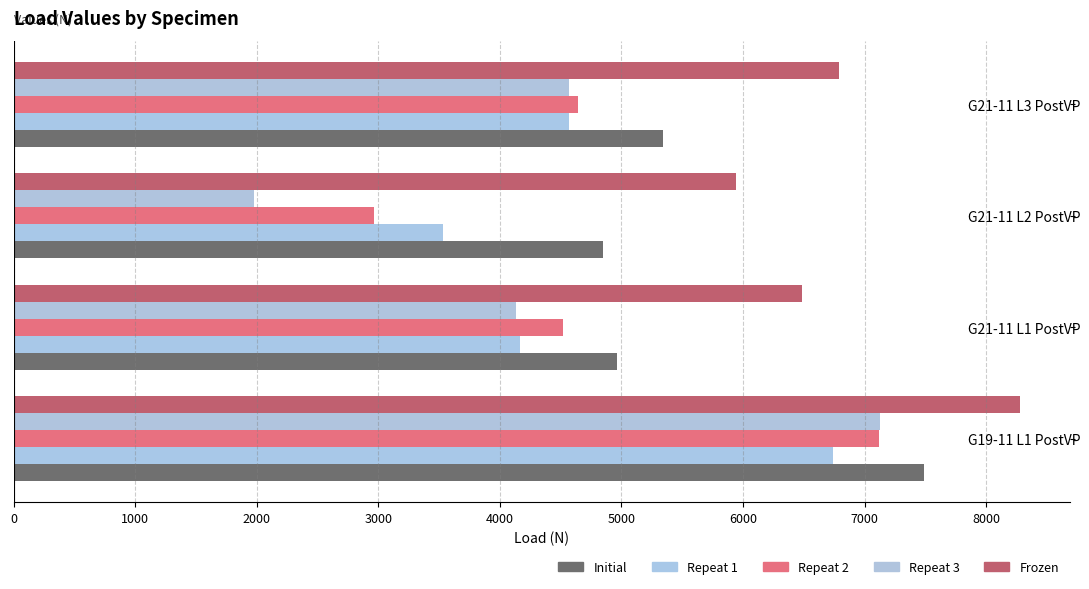

Which series has the widest spread of values?

Repeat 3